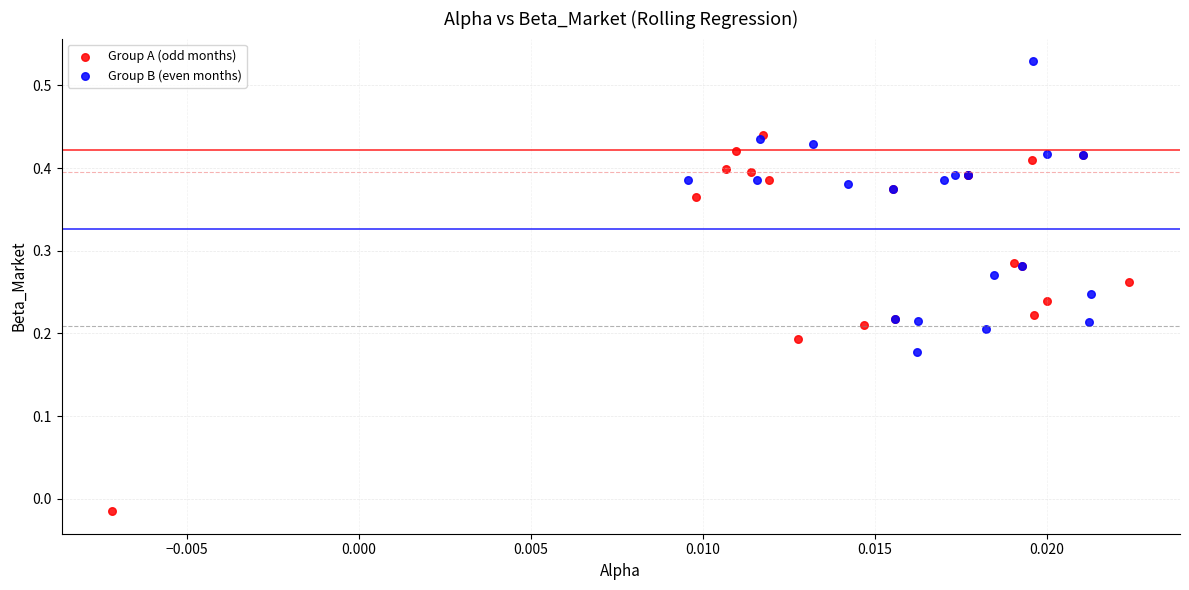

Which series reaches the minimum Y coordinate?

Group A (odd months)